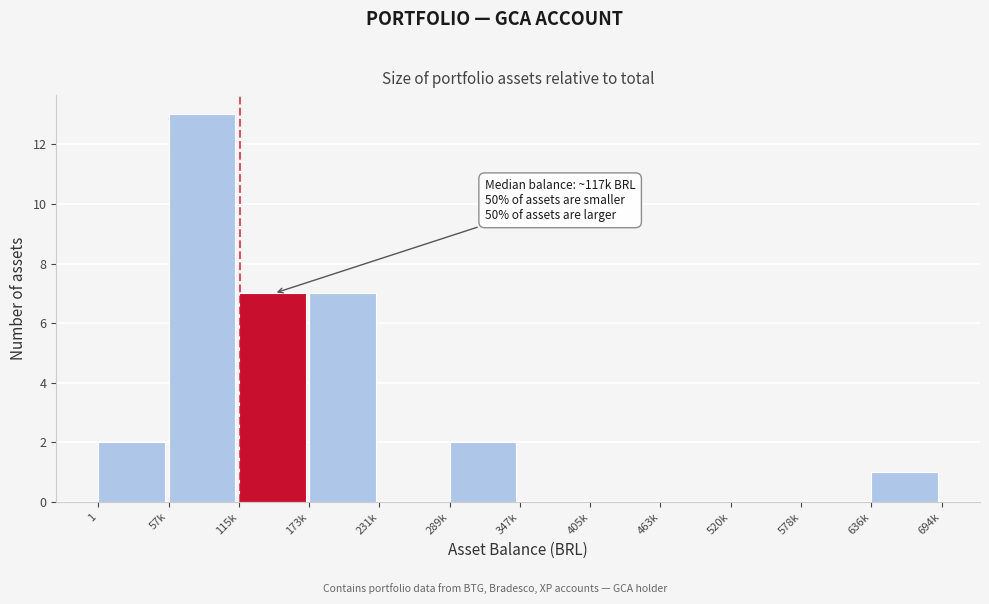

Reading right to left, extract all data points from this chart.

636k=1	578k=0	520k=0	463k=0	405k=0	347k=0	289k=2	231k=0	173k=7	115k=7	57k=13	1=2